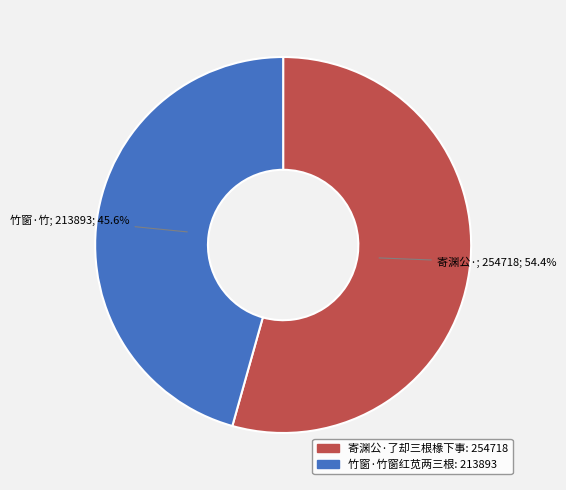

Which category has the smallest portion of the pie?

竹窗·竹窗红苋两三根